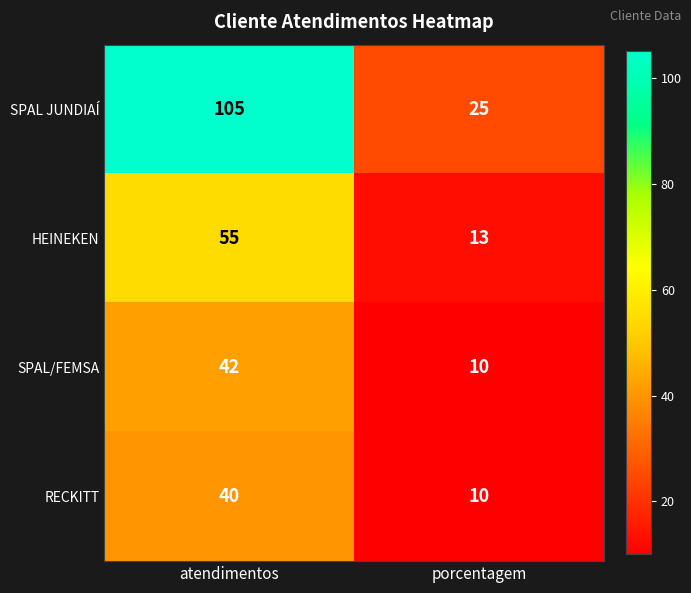

What is the sum of the RECKITT values at porcentagem and atendimentos?

50